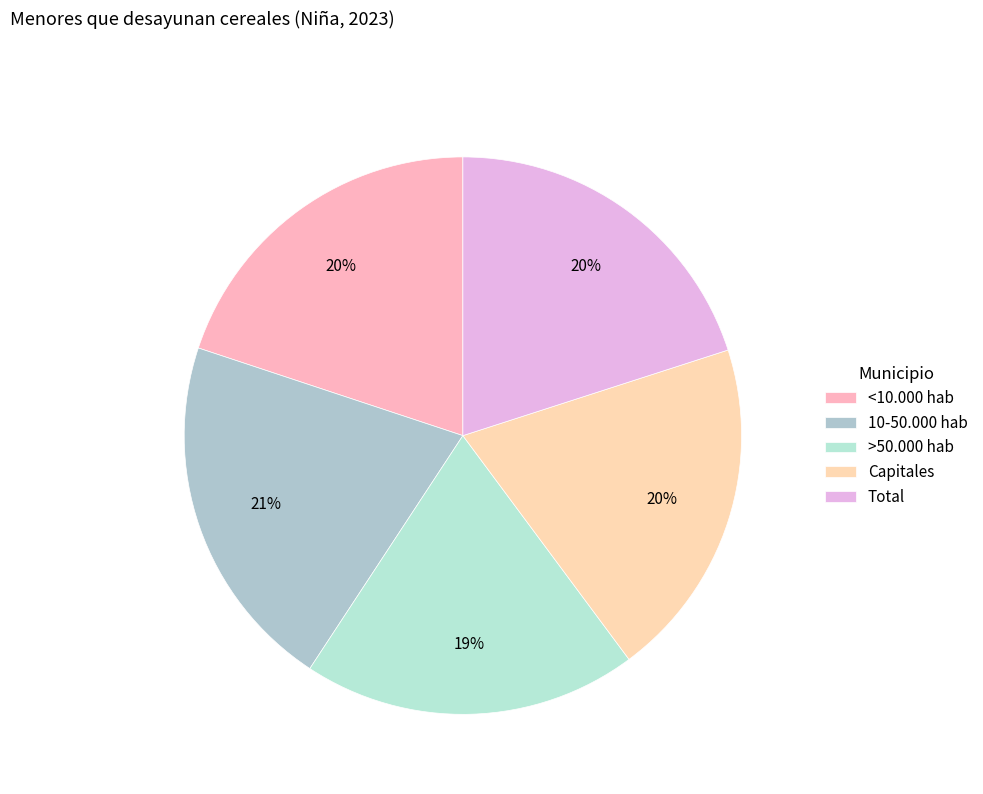

Rank the categories by value from highest to lowest.

10-50.000 hab, Total, <10.000 hab, Capitales, >50.000 hab